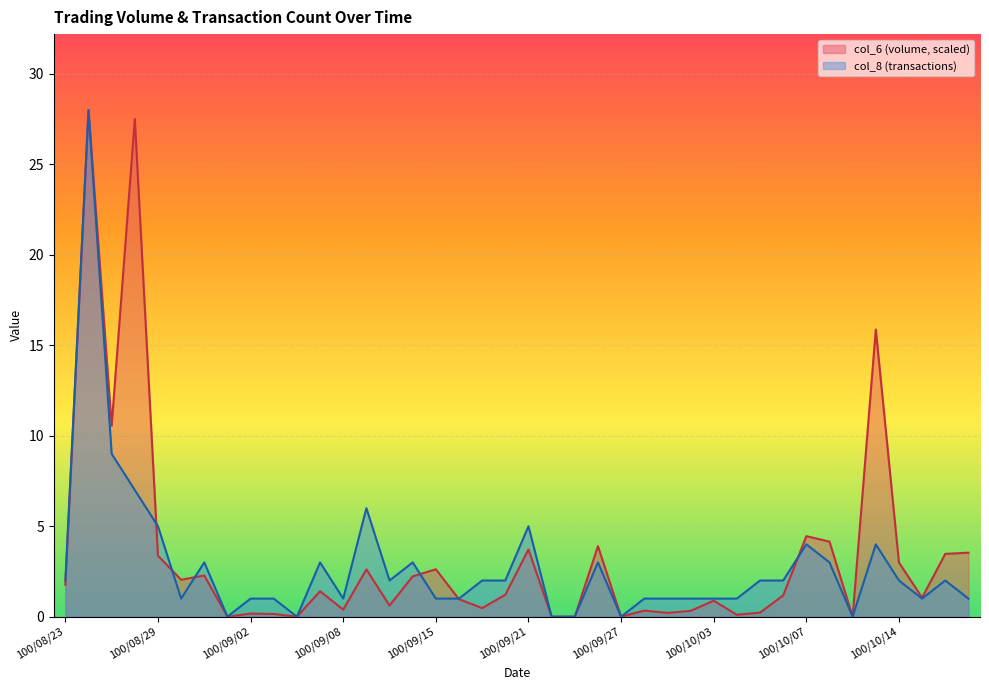

The col_6 series shows 0.7 at 100/09/19. True or false?

False